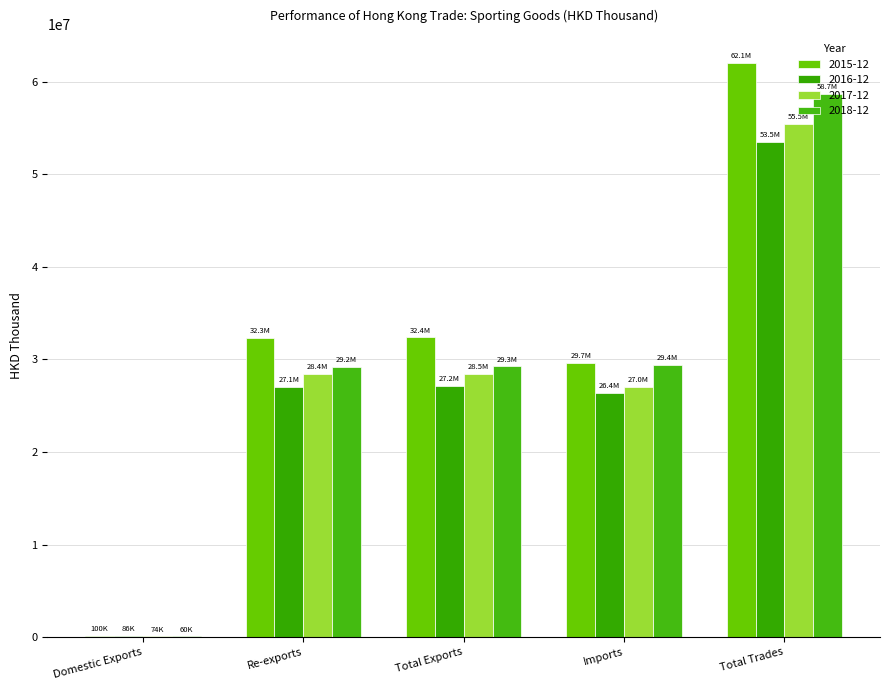

Count the number of categories in the chart.

5